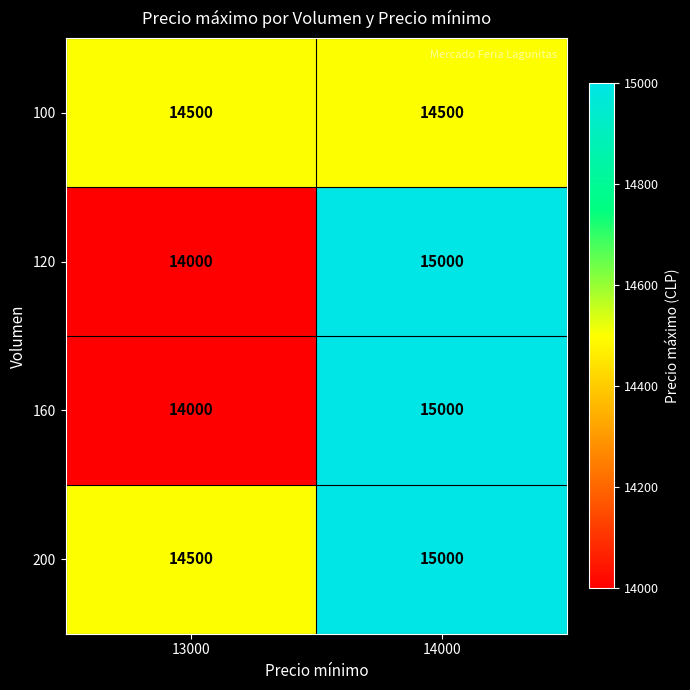

Which label corresponds to the smallest value in the chart?

13000